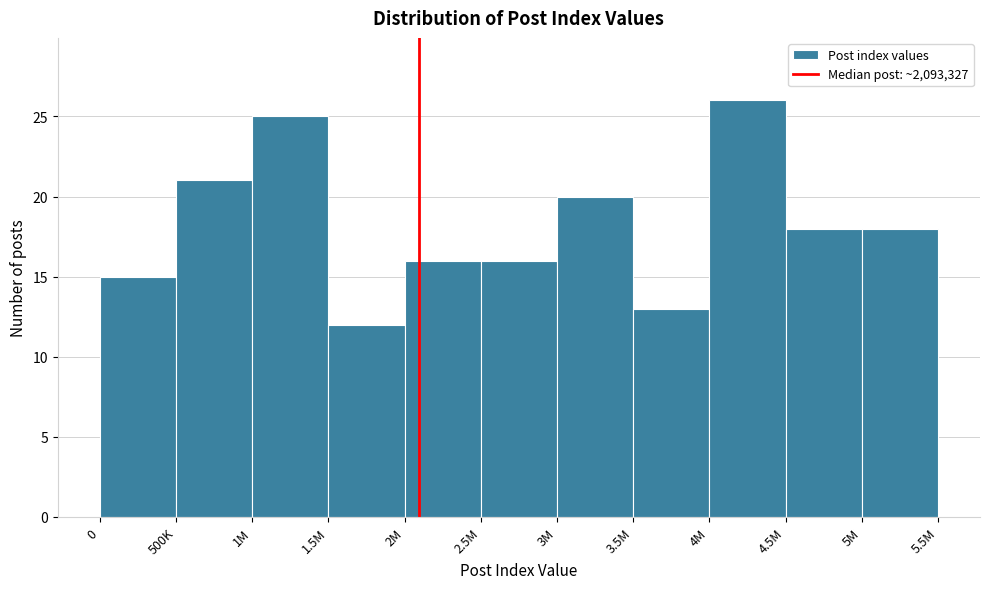

Reading right to left, extract all data points from this chart.

18	18	26	13	20	16	16	12	25	21	15